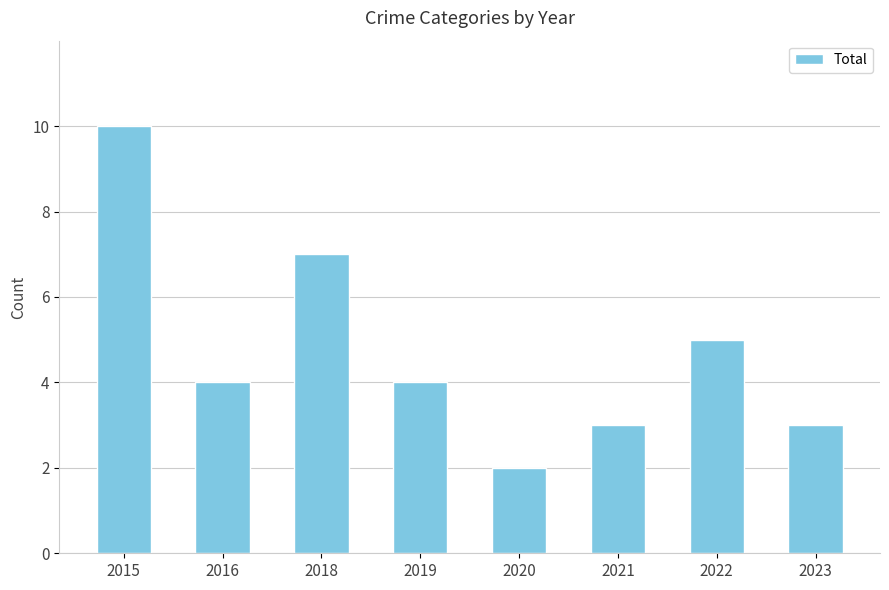

What is the change in value from 2020 to 2022?

+3